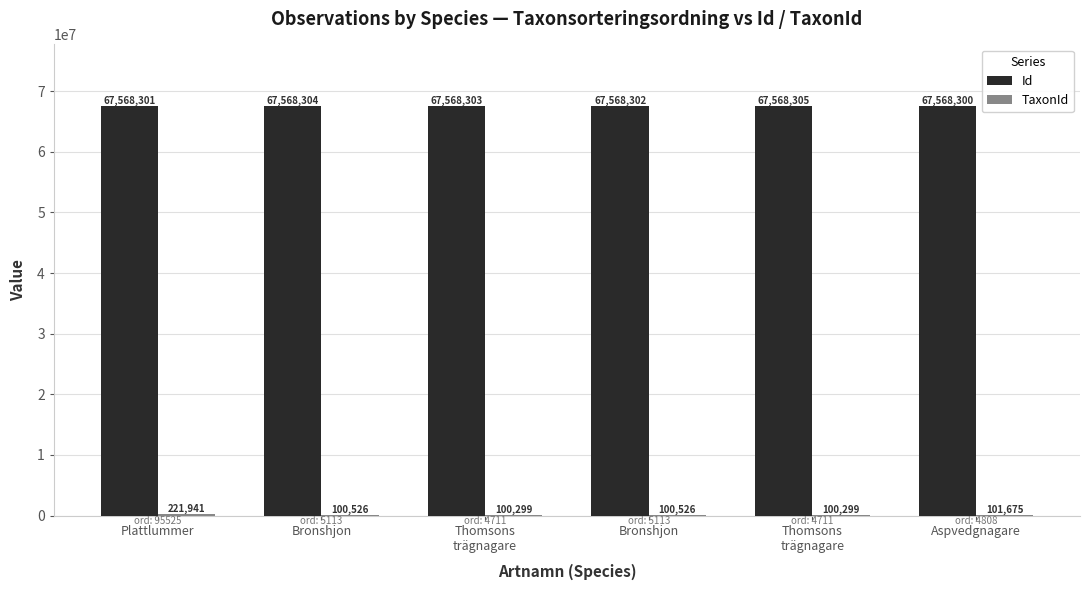

What is the sum of the TaxonId values at Thomsons
trägnagare and Thomsons
trägnagare?

200598